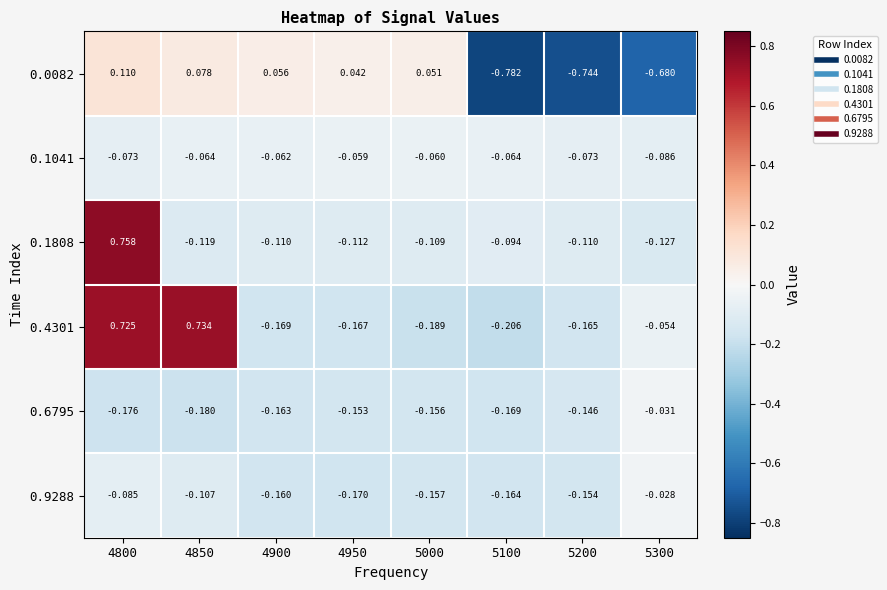

Rank the series at 5200 from lowest to highest value.

0.0082, 0.4301, 0.9288, 0.6795, 0.1808, 0.1041